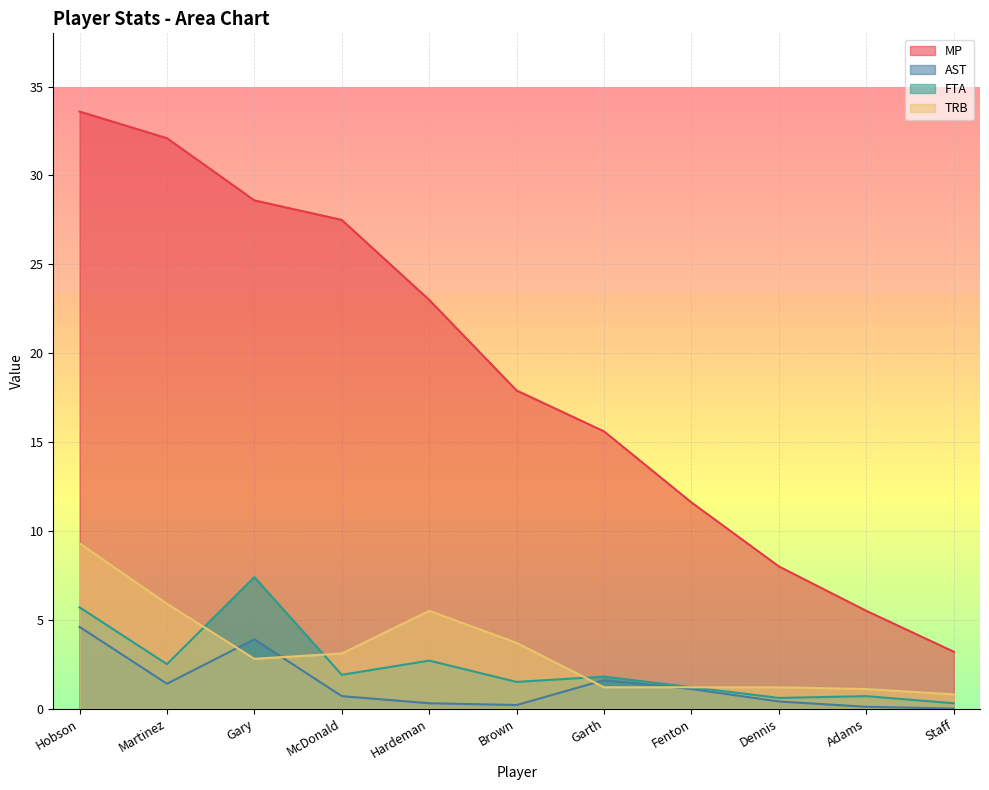

How many values in the FTA series are below 1?

3